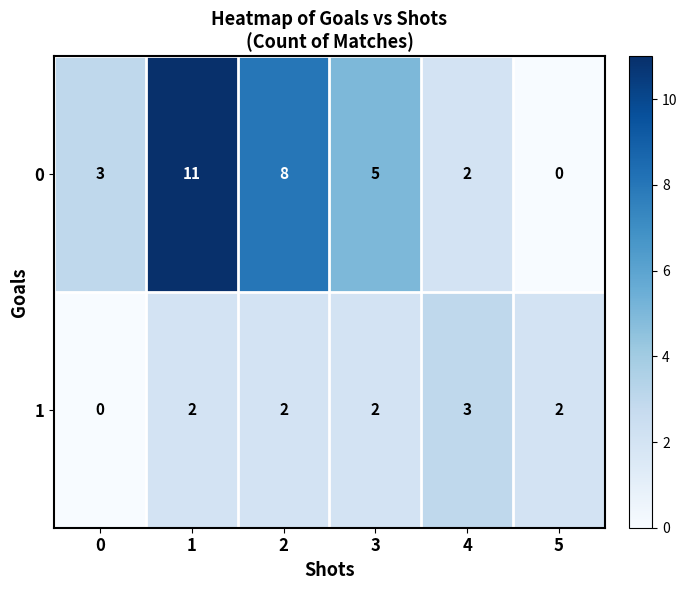

How many data points does each series have?

6